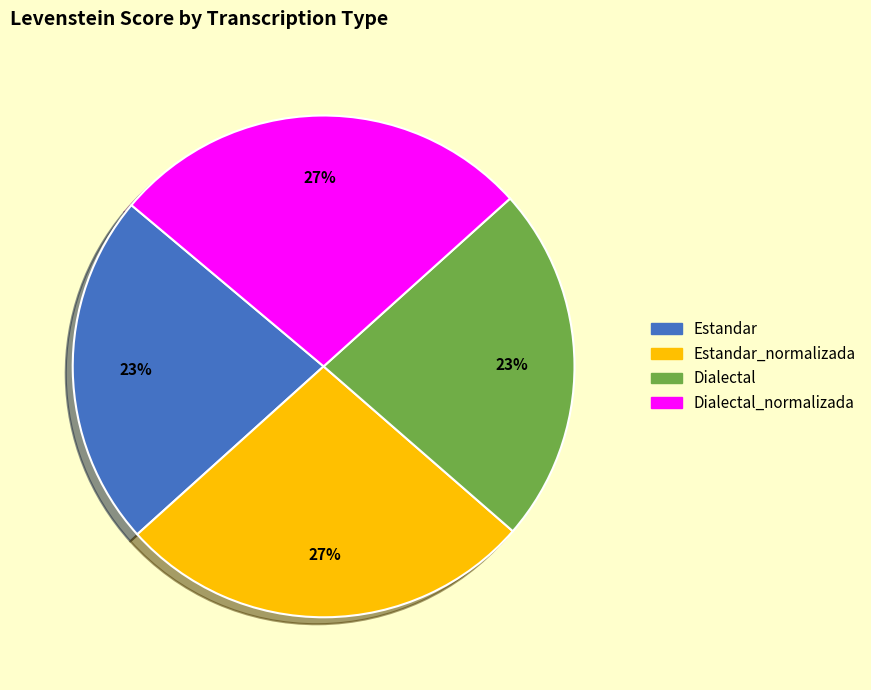

To the nearest percent, what is the average slice percentage?

25%